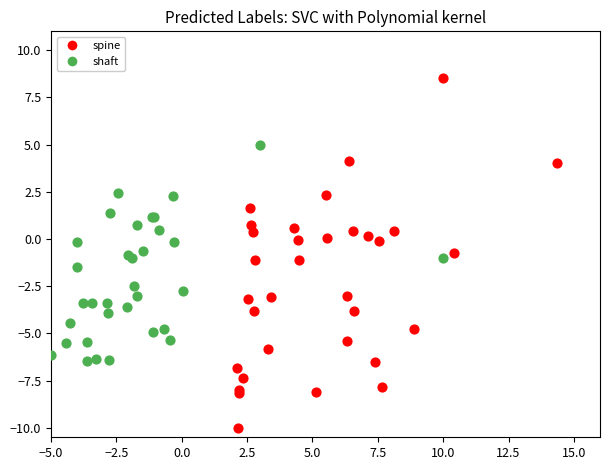

Which series reaches the minimum Y coordinate?

spine